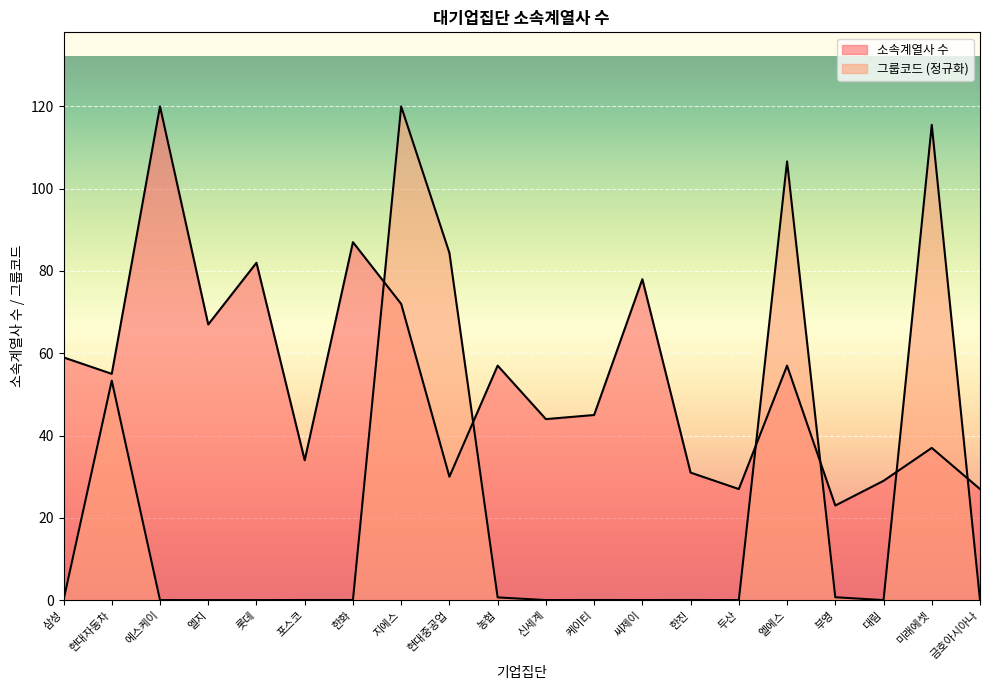

Where is the first local maximum for 그룹코드?

현대자동차